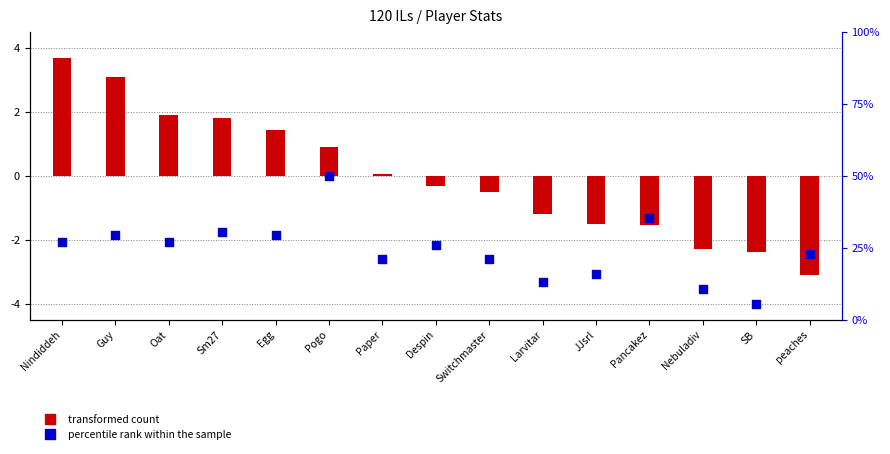

Between Guy and Despin, which is larger?

Guy